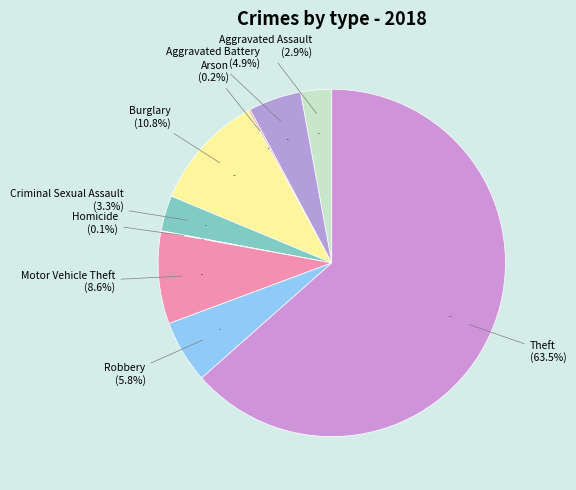

Which category has the biggest portion of the pie?

Theft